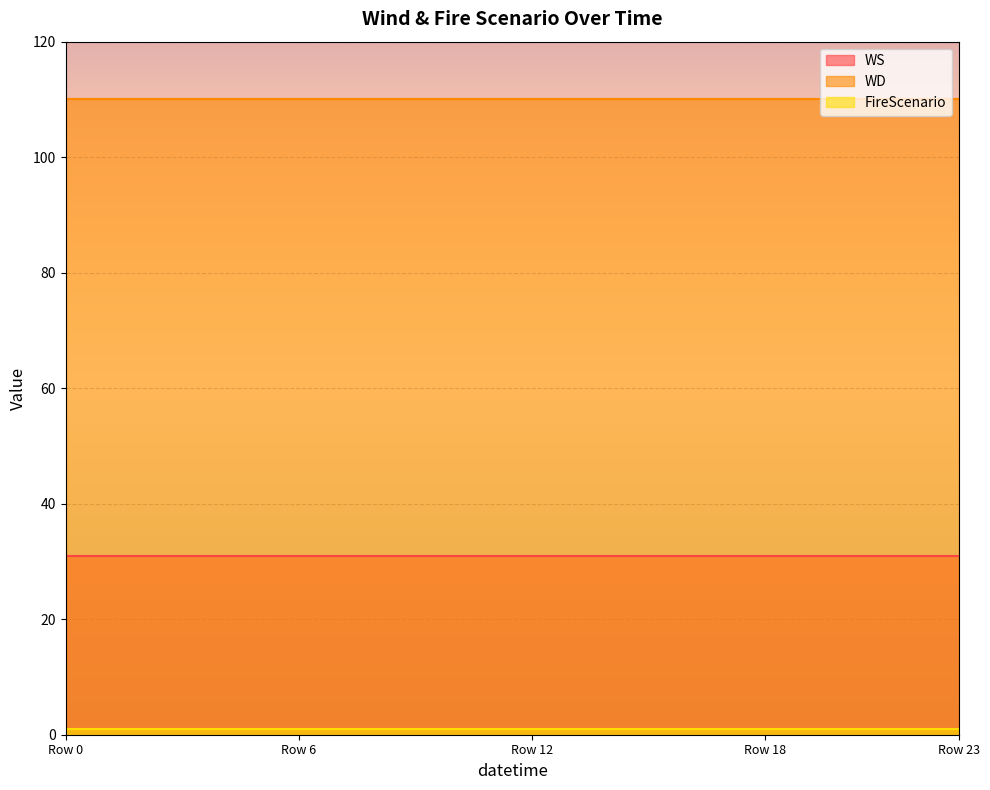

Is it true that WS equals 31 at 20?

True